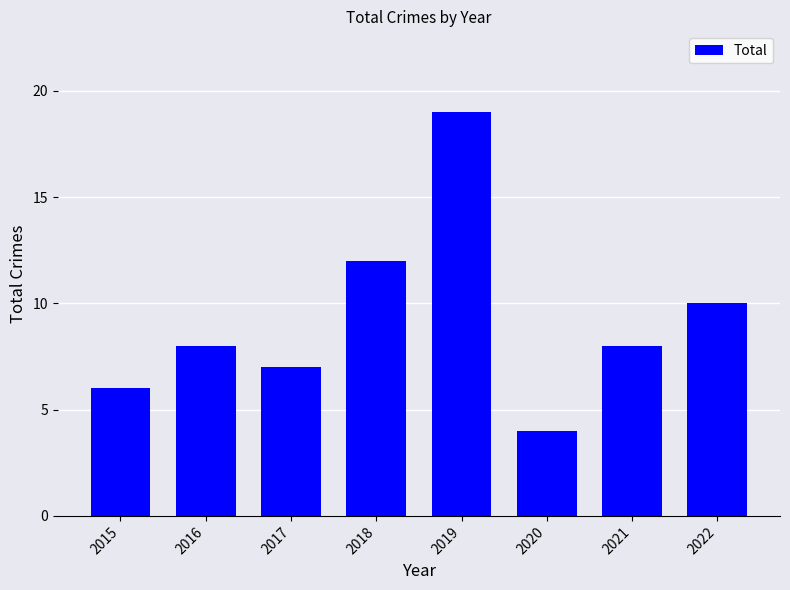

At which category does the chart reach its minimum across all series?

2020